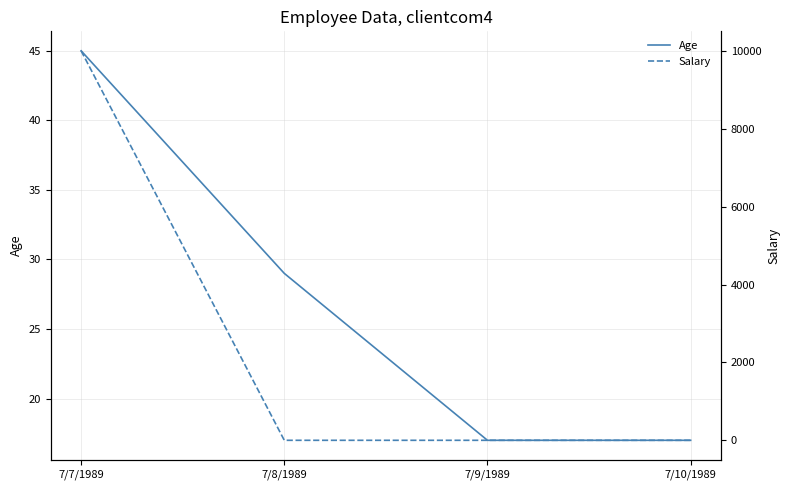

Where is Salary nearest to the value 5000?

7/7/1989